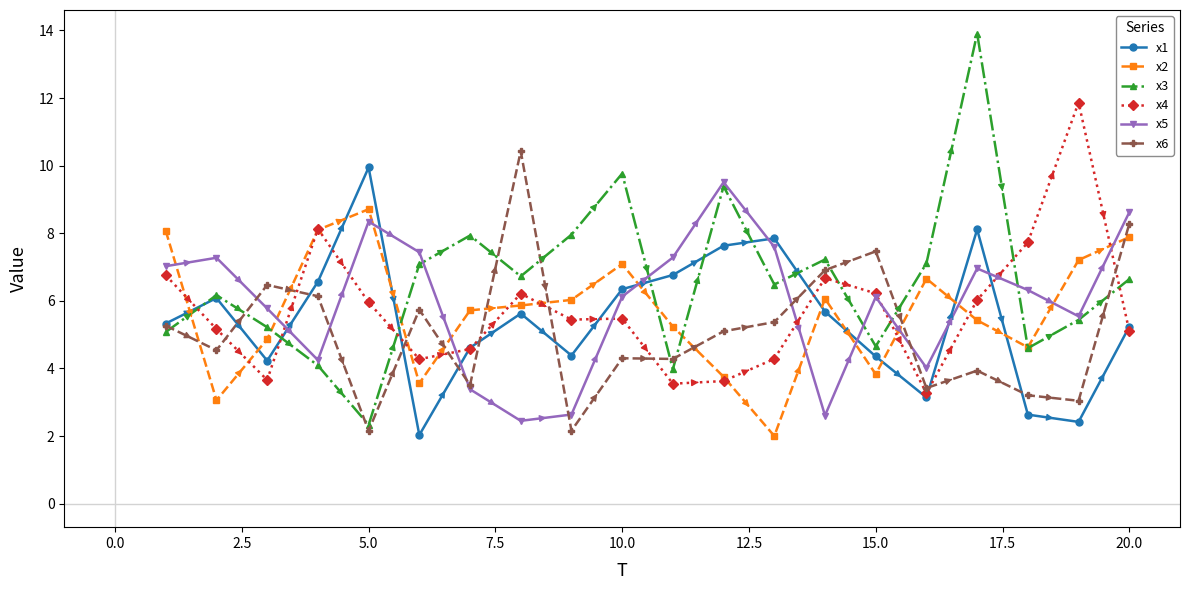

Count the number of data series in this chart.

6